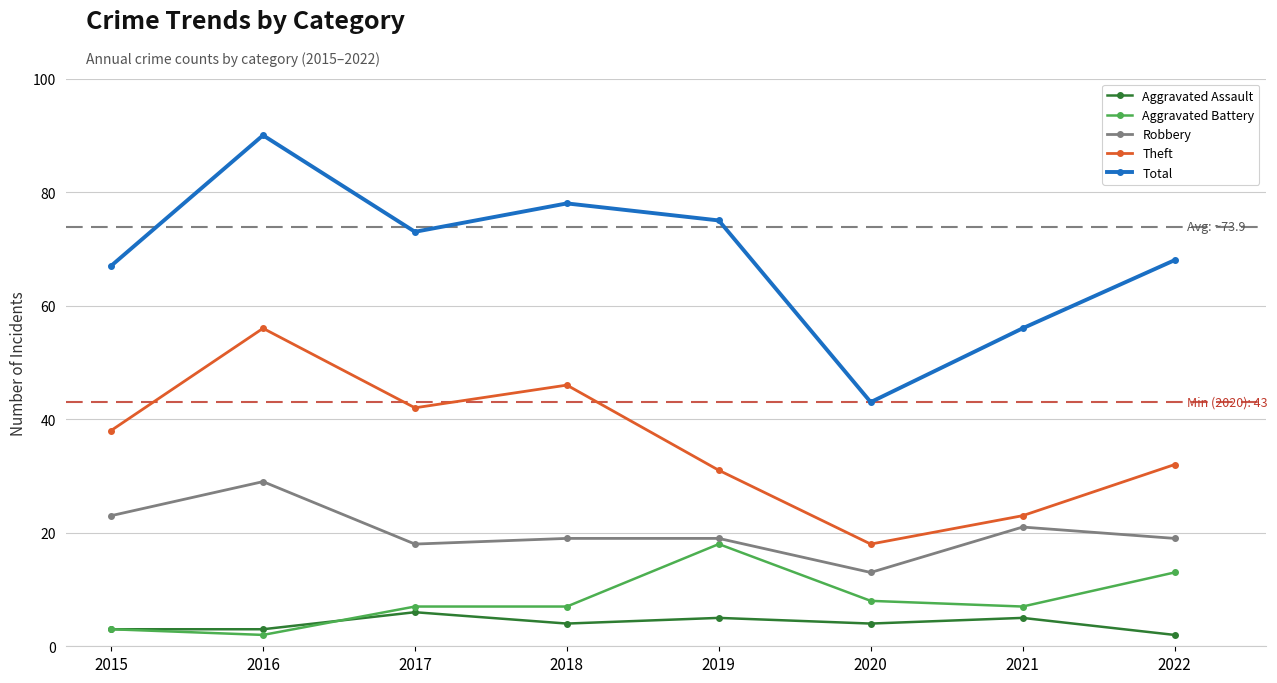

Between 2020 and 2022, which series saw the biggest shift?

Total